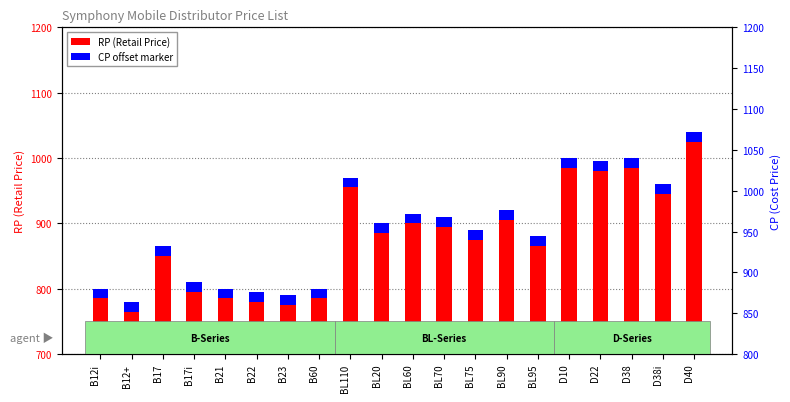

Between BL75 and D38, which series saw the biggest shift?

RP (Retail Price)